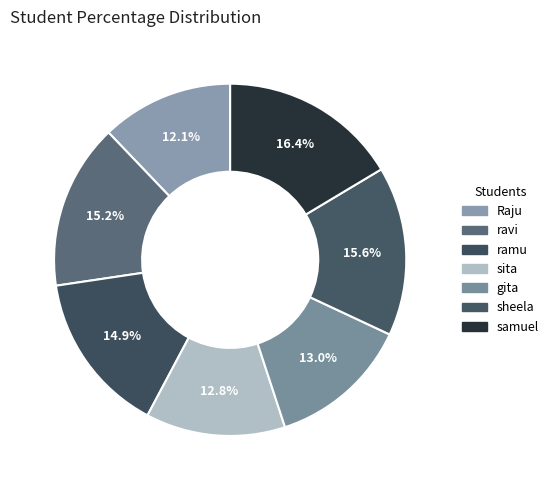

To the nearest percent, what is the average slice percentage?

14%